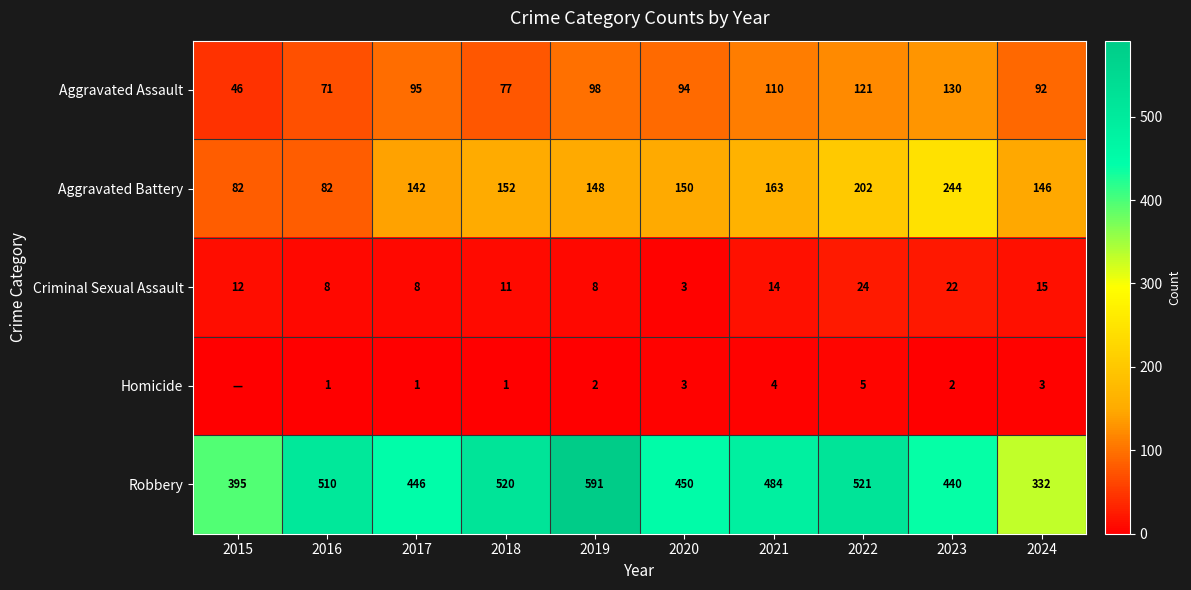

At which label does Robbery first exceed 484?

2016